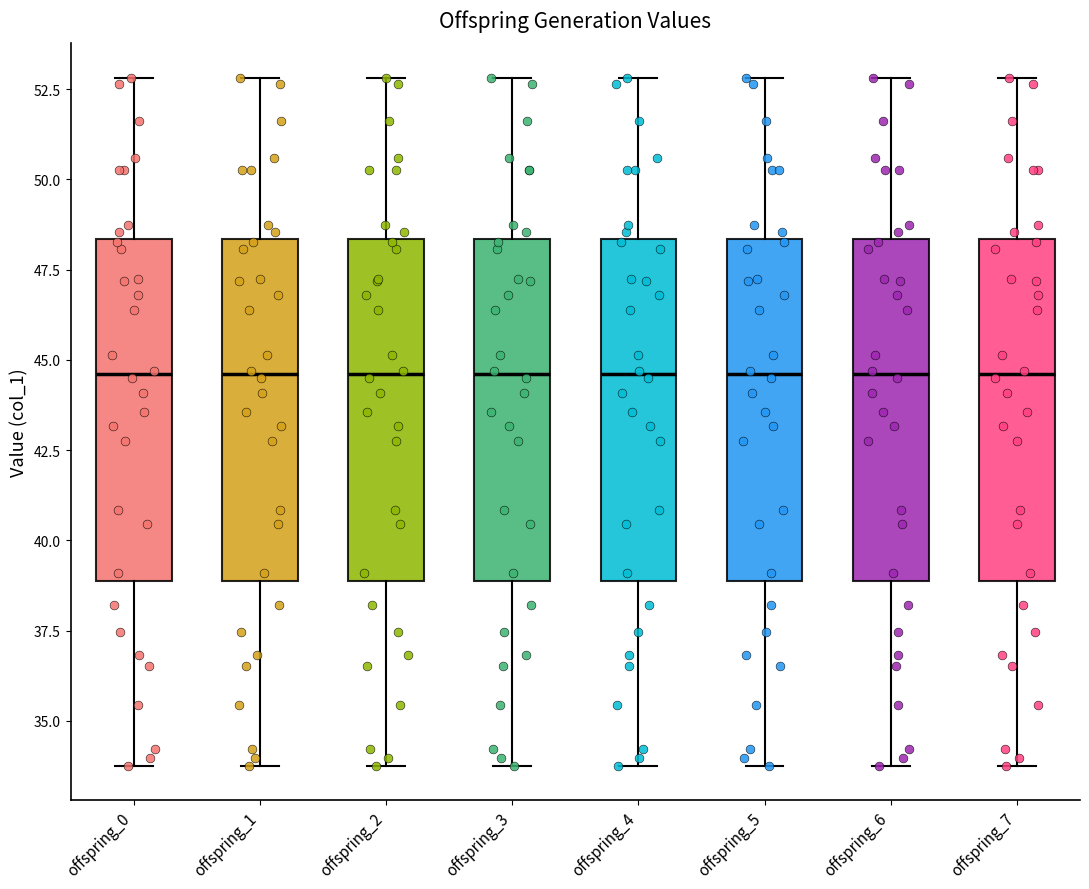

Where does the upper whisker of the box for offspring_6 end on the y-axis? The values are not printed on the chart, so give them approximately, as read against the axis.

53.0